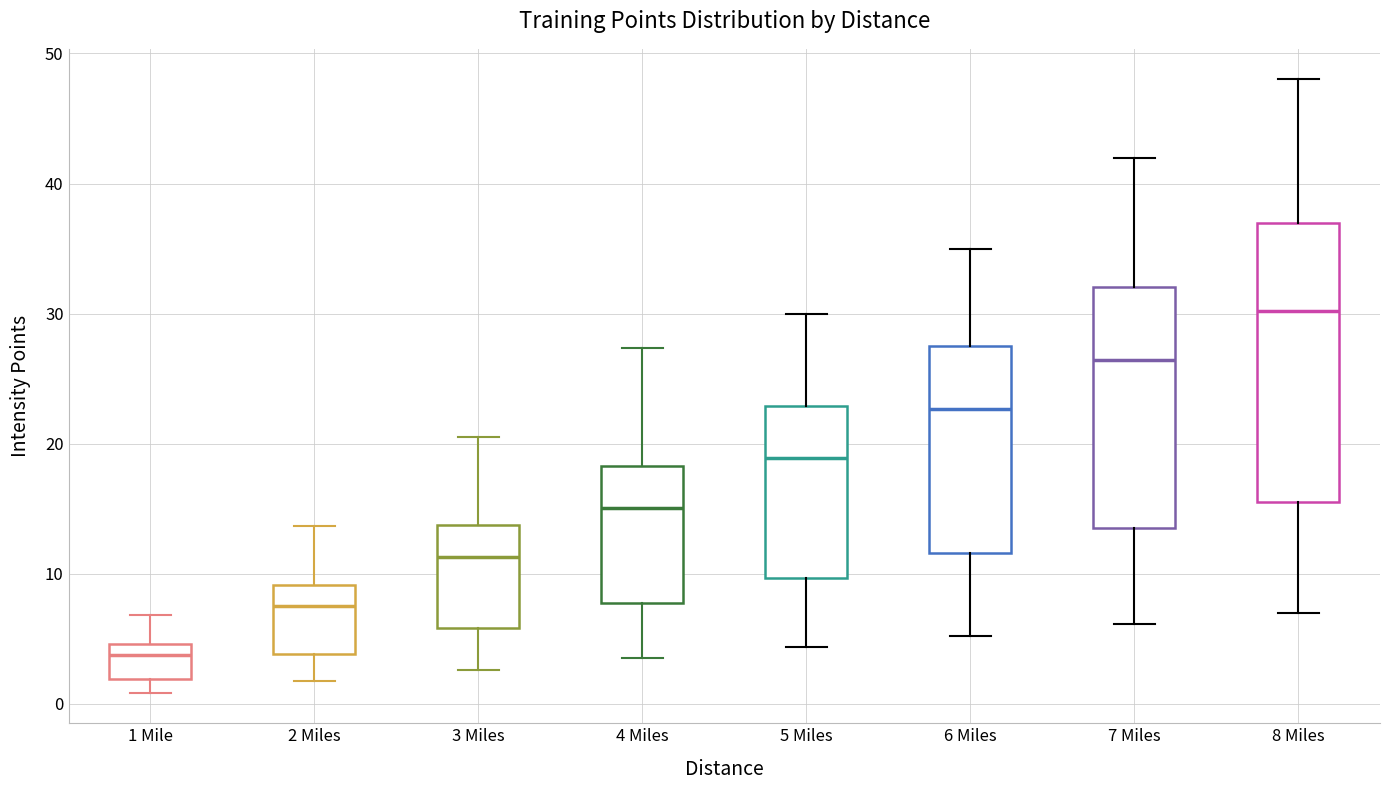

Which box is the tallest, from its lower edge to its upper edge?

8 Miles